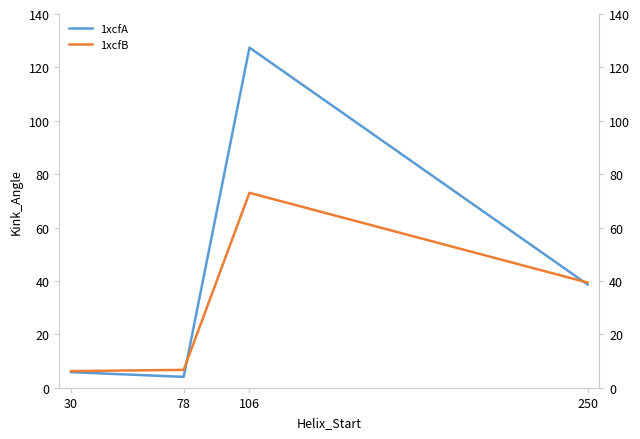

What is the difference between the highest and lowest values at 250?

0.7